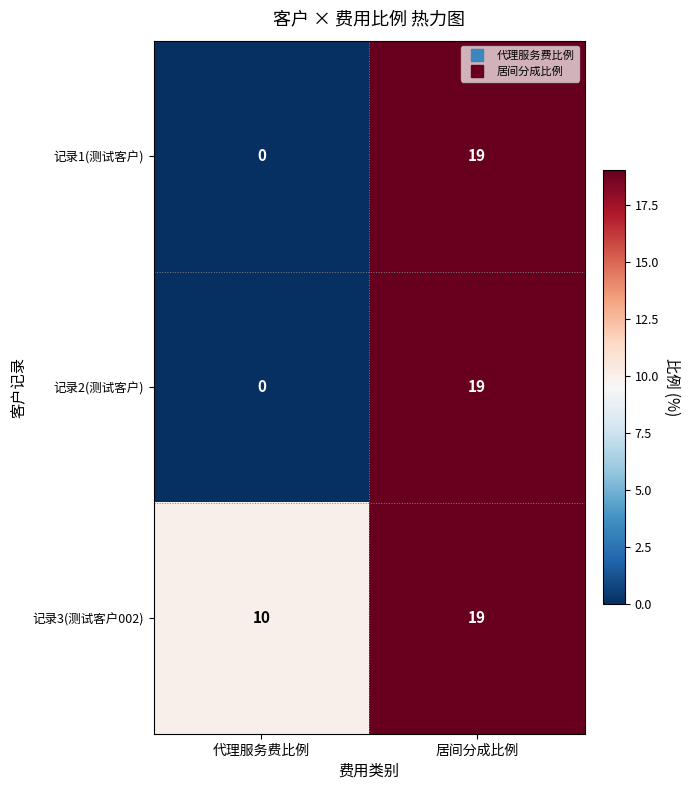

What is the sum of all 记录1(测试客户) values?

19